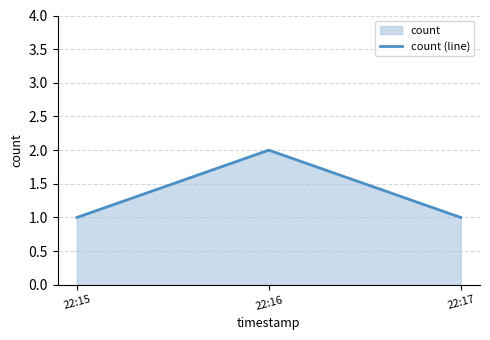

What is the value of the 1st point from the left?

1